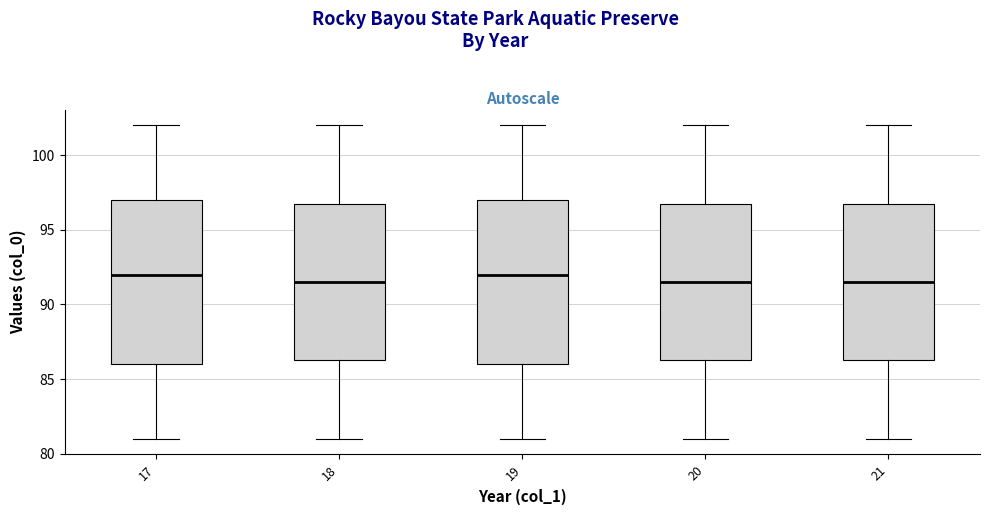

Reading left to right, transcribe this box plot: for each box, give where its median line is, the range the box spans, and where its two whiskers end, as read against the y-axis. The values are not printed on the chart, so give them approximately, as read against the axis.

17: median 92.0, box 86.0 to 97.0, whiskers 81.0 to 102.0
18: median 91.5, box 86.5 to 97.0, whiskers 81.0 to 102.0
19: median 92.0, box 86.0 to 97.0, whiskers 81.0 to 102.0
20: median 91.5, box 86.5 to 97.0, whiskers 81.0 to 102.0
21: median 91.5, box 86.5 to 97.0, whiskers 81.0 to 102.0